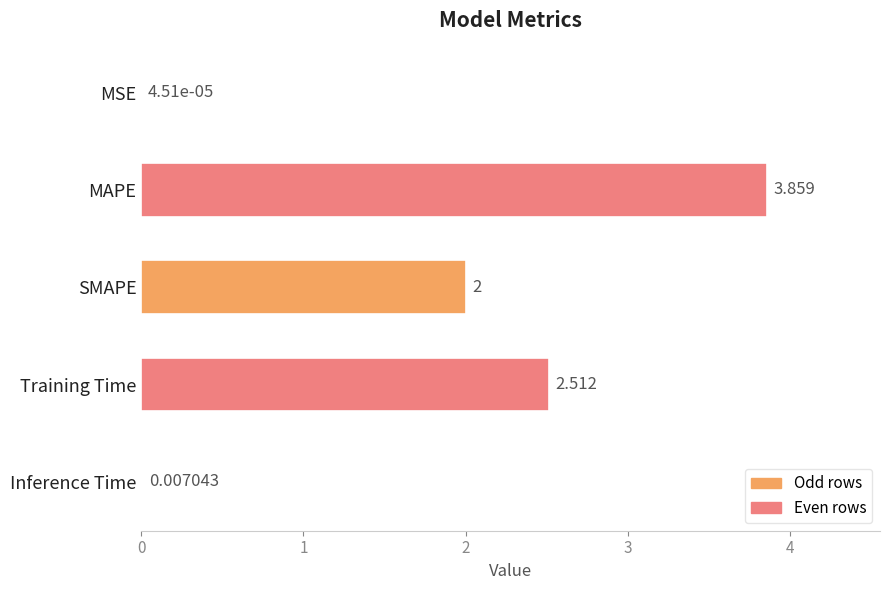

Where is the data nearest to the value 1?

Inference Time